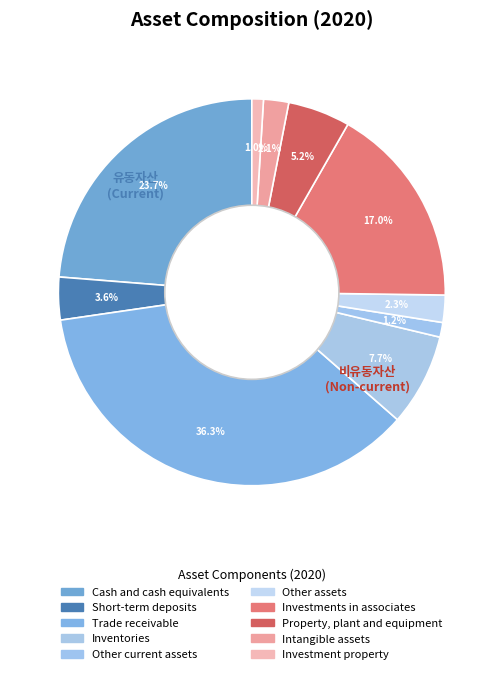

How many segments does this pie chart have?

10